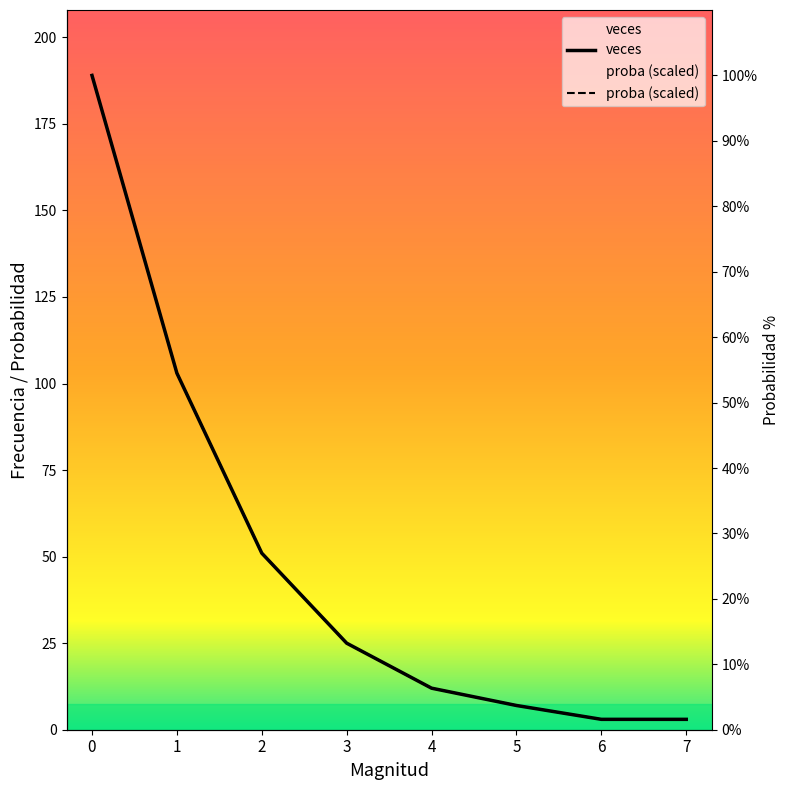

Between 3 and 7, which series saw the biggest shift?

veces